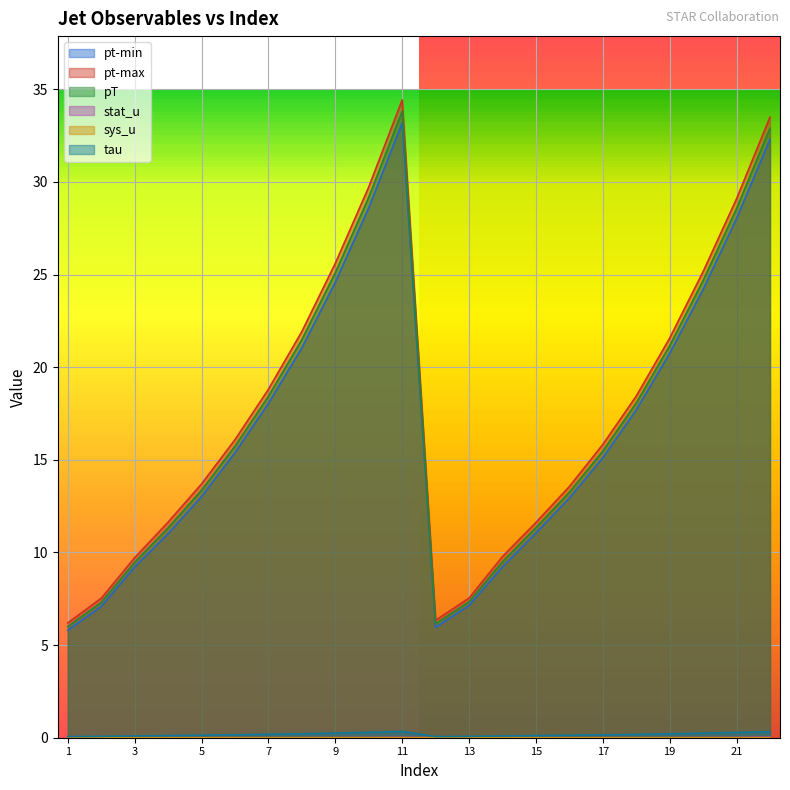

True or false: stat_u and pt-max cross at least once.

False